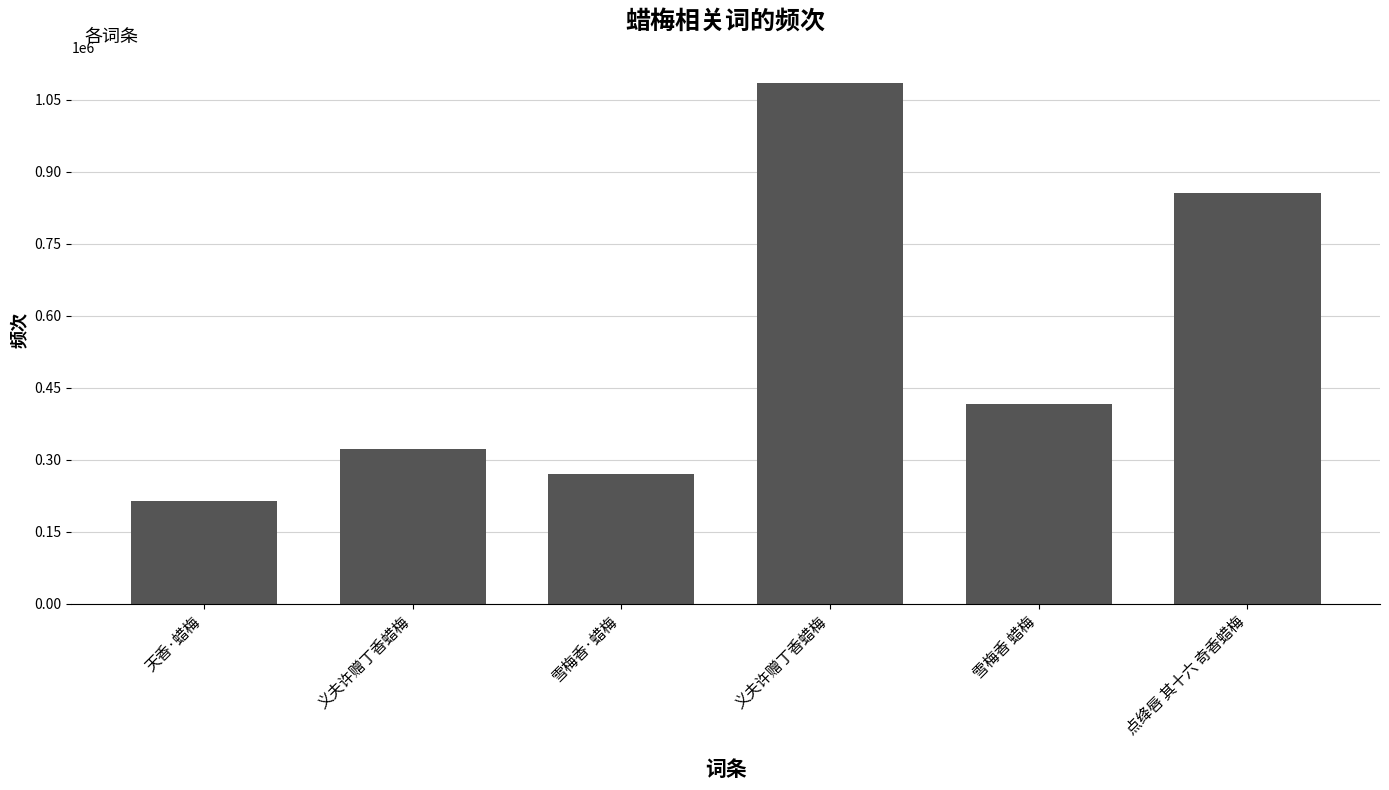

How many categories are shown in the chart?

6